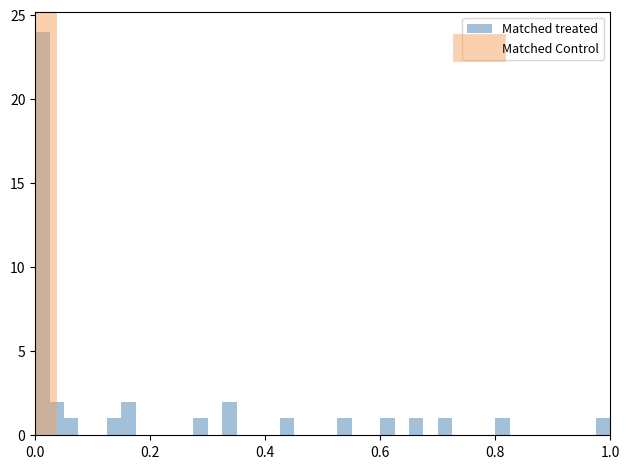

Read against the x-axis, roughly where is the centre of the tallest bar?

0.02